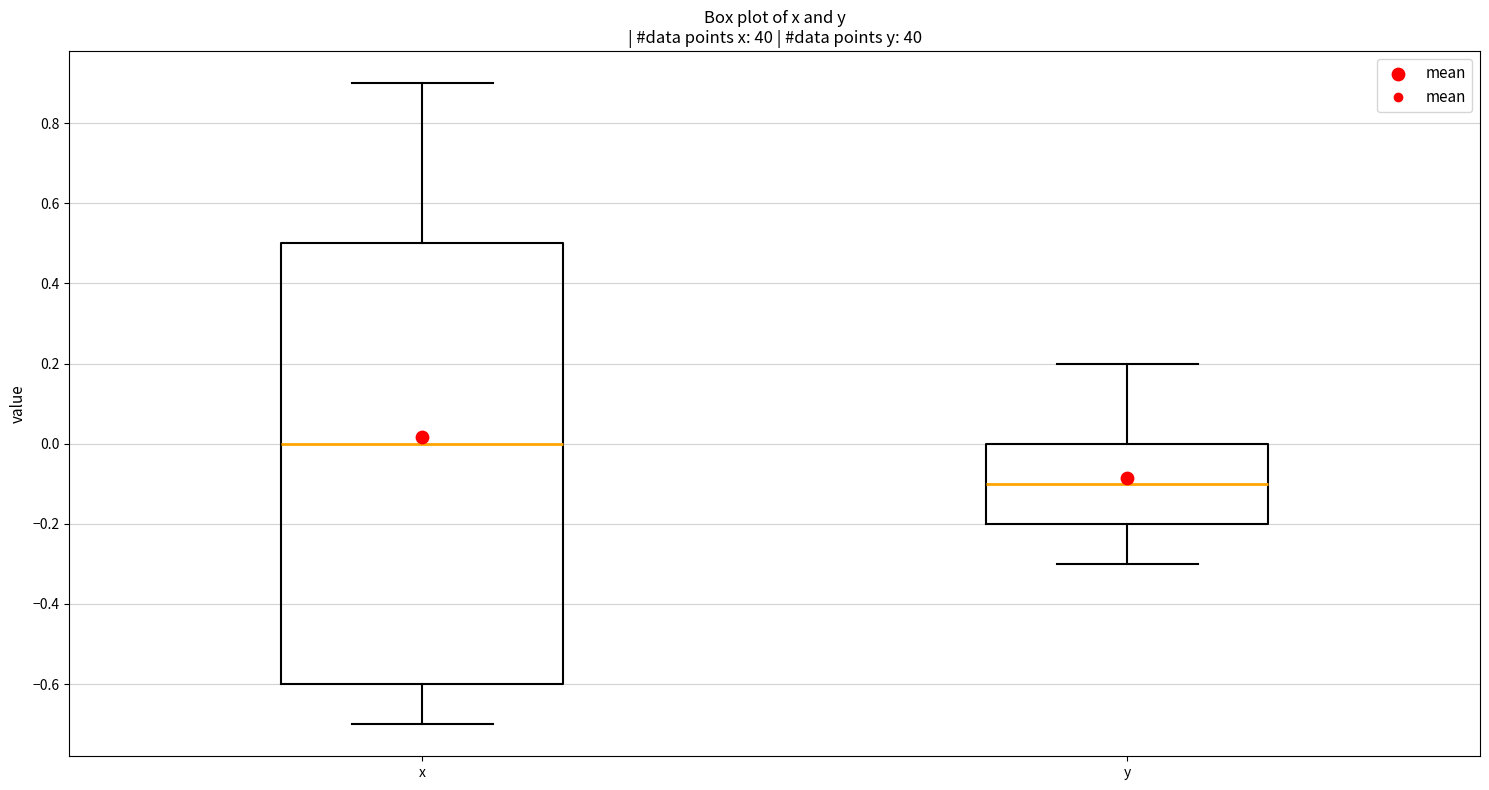

Where is the lower edge of the box for y on the y-axis? The values are not printed on the chart, so give them approximately, as read against the axis.

-0.2